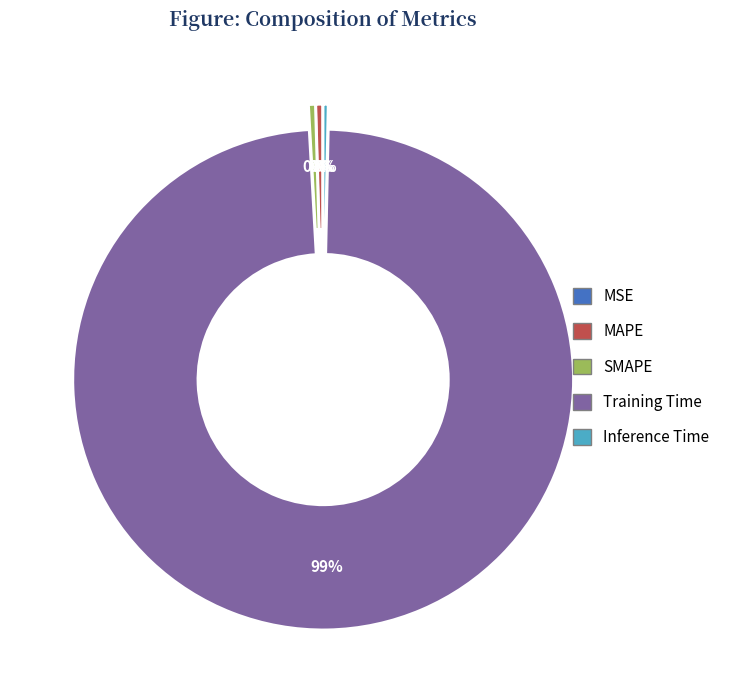

Do Training Time and MAPE together represent more than half of the pie?

Yes